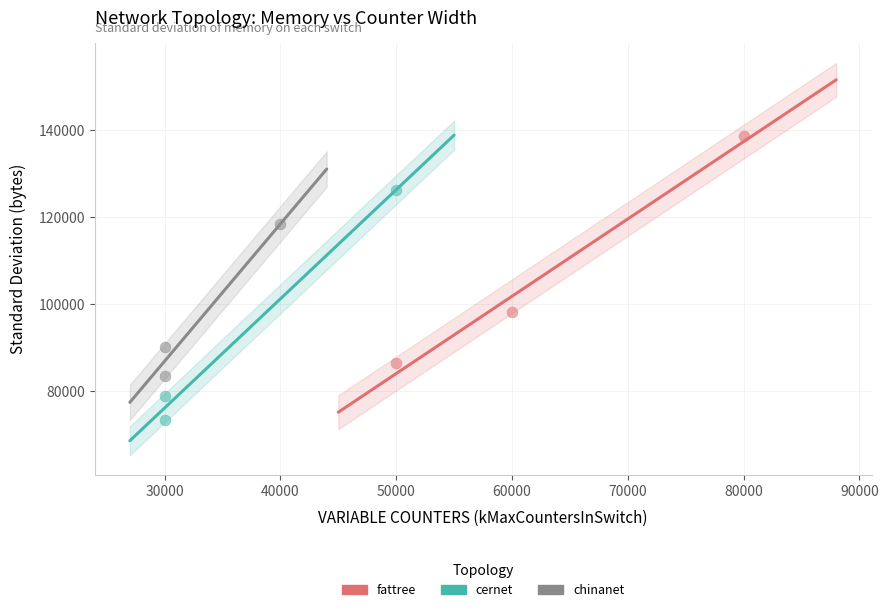

Which series reaches the maximum Y coordinate?

fattree